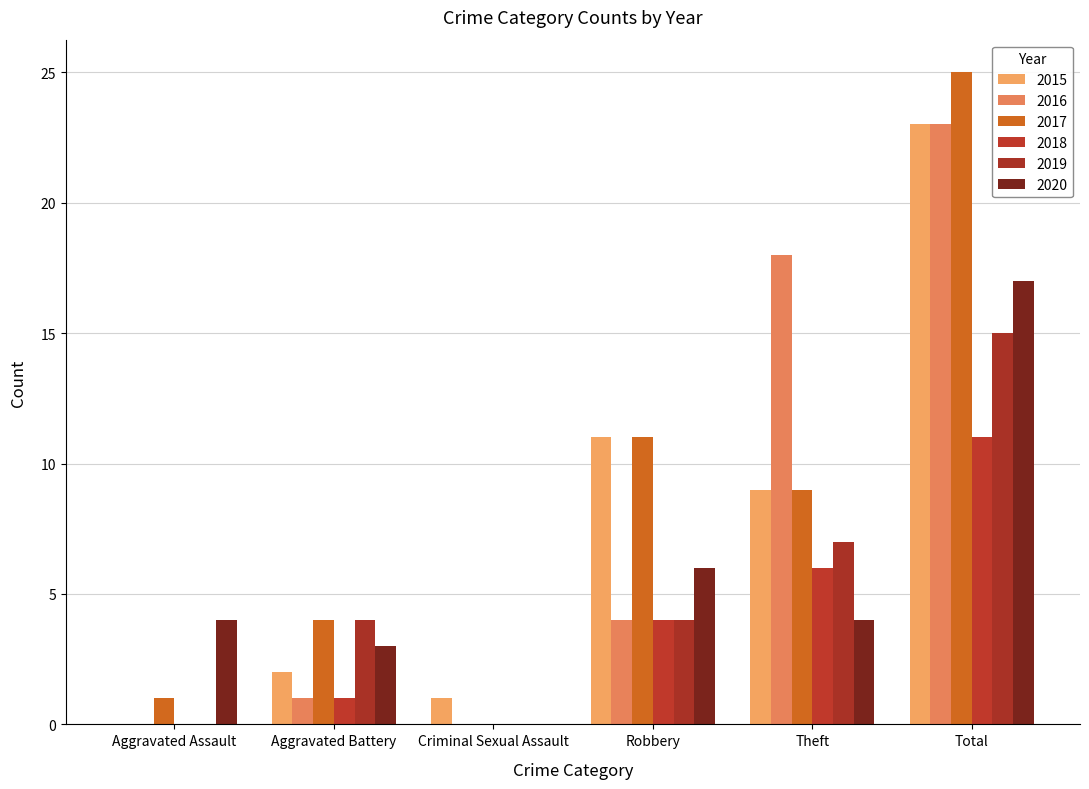

What is the sum of the 2016 values at Total and Robbery?

27